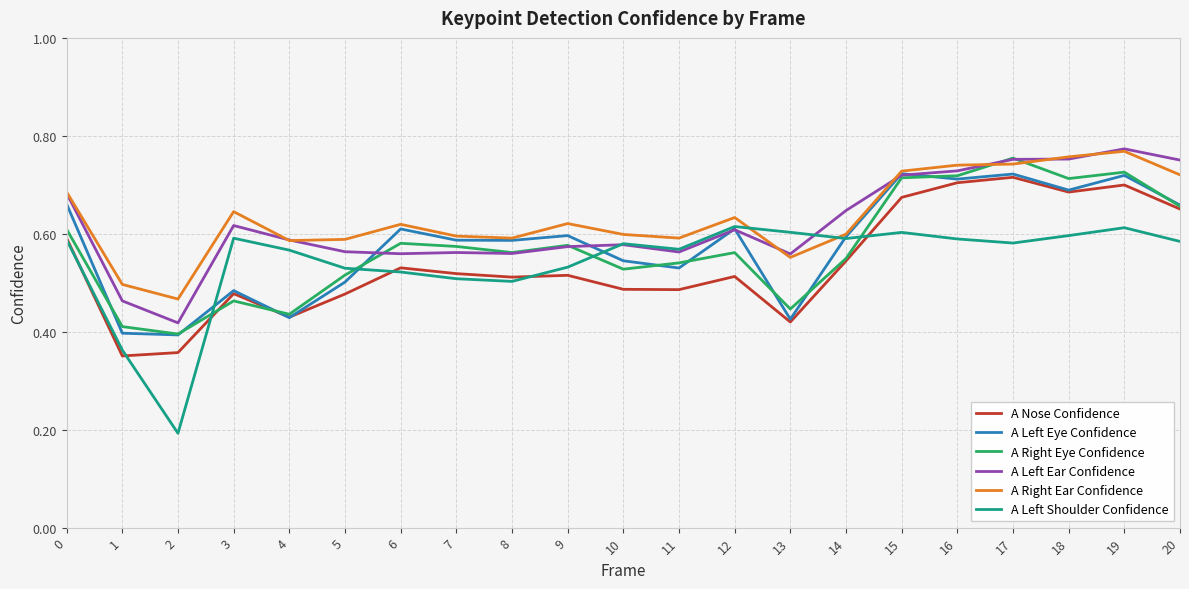

At which category does A Left Ear Confidence reach its first local valley?

2